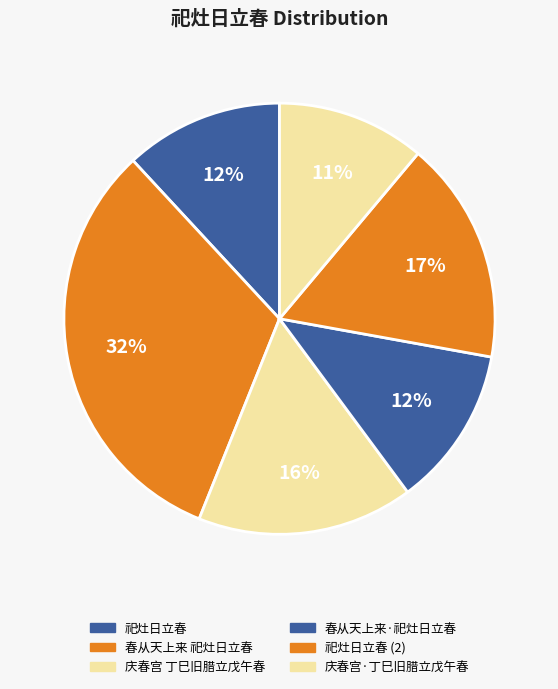

How many segments does this pie chart have?

6